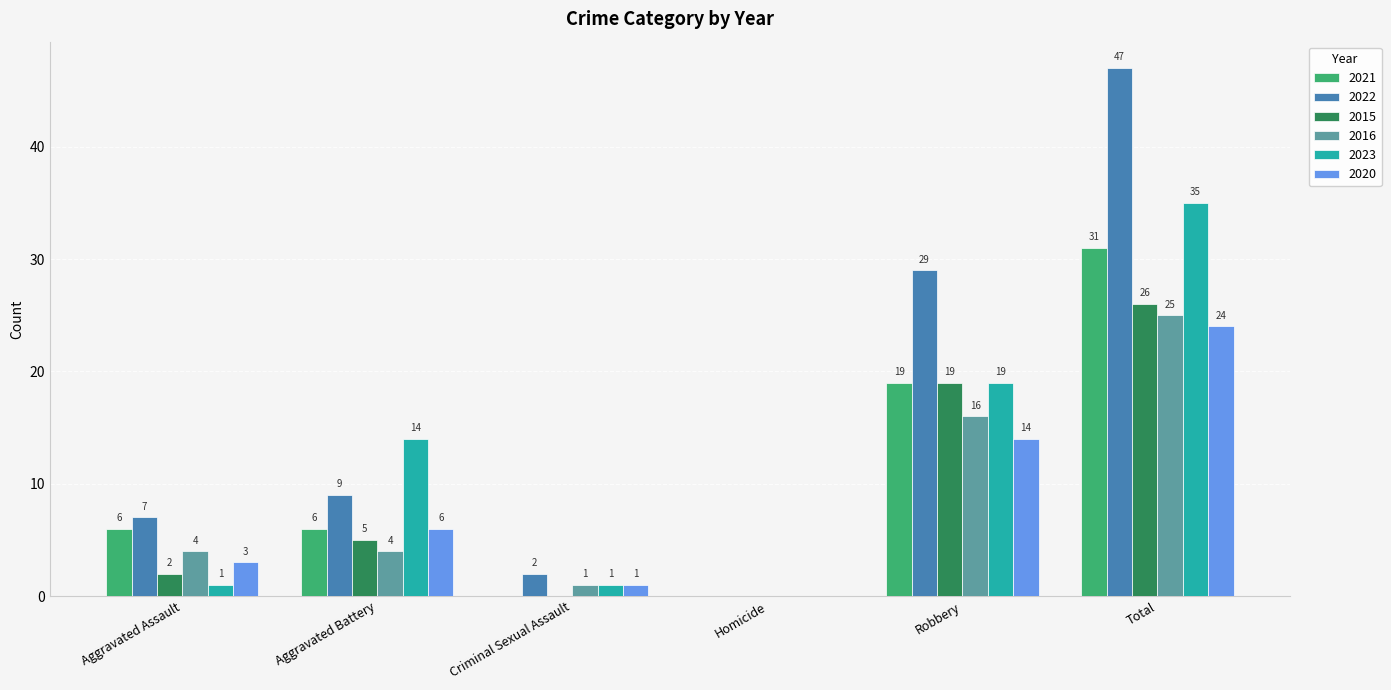

Reading left to right, transcribe all the data shown in this chart.

2021: 6	6	0	0	19	31
2022: 7	9	2	0	29	47
2015: 2	5	0	0	19	26
2016: 4	4	1	0	16	25
2023: 1	14	1	0	19	35
2020: 3	6	1	0	14	24